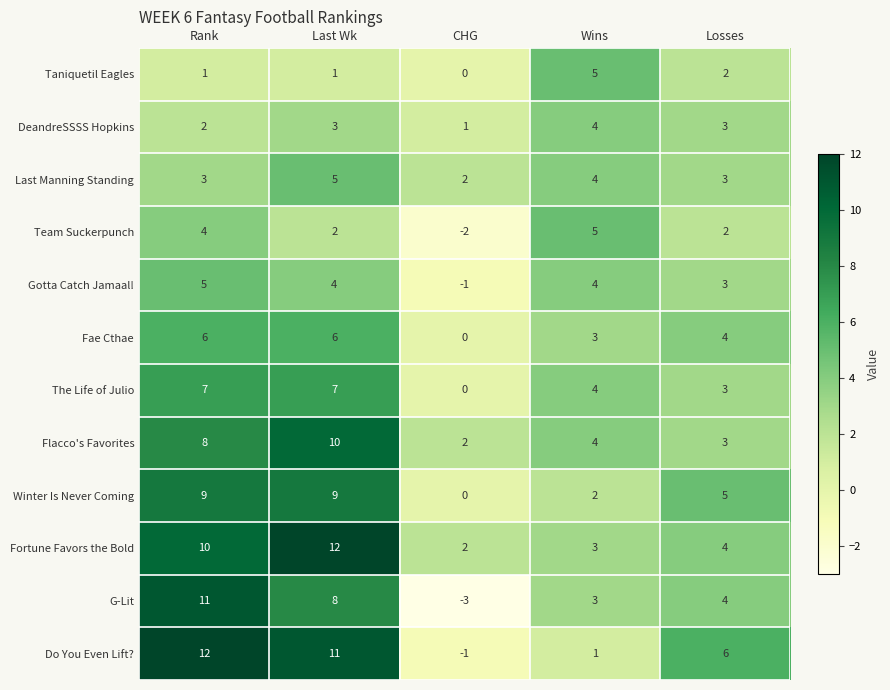

Which category has the lowest value across all series?

CHG